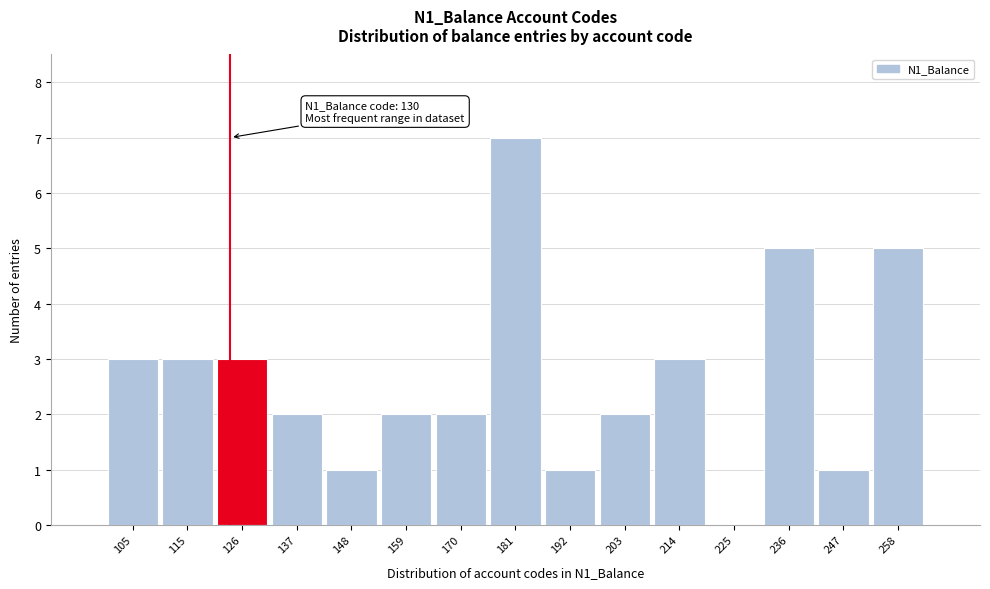

Reading right to left, what are all the values shown in this chart?

258=5	247=1	236=5	225=0	214=3	203=2	192=1	181=7	170=2	159=2	148=1	137=2	126=3	115=3	105=3